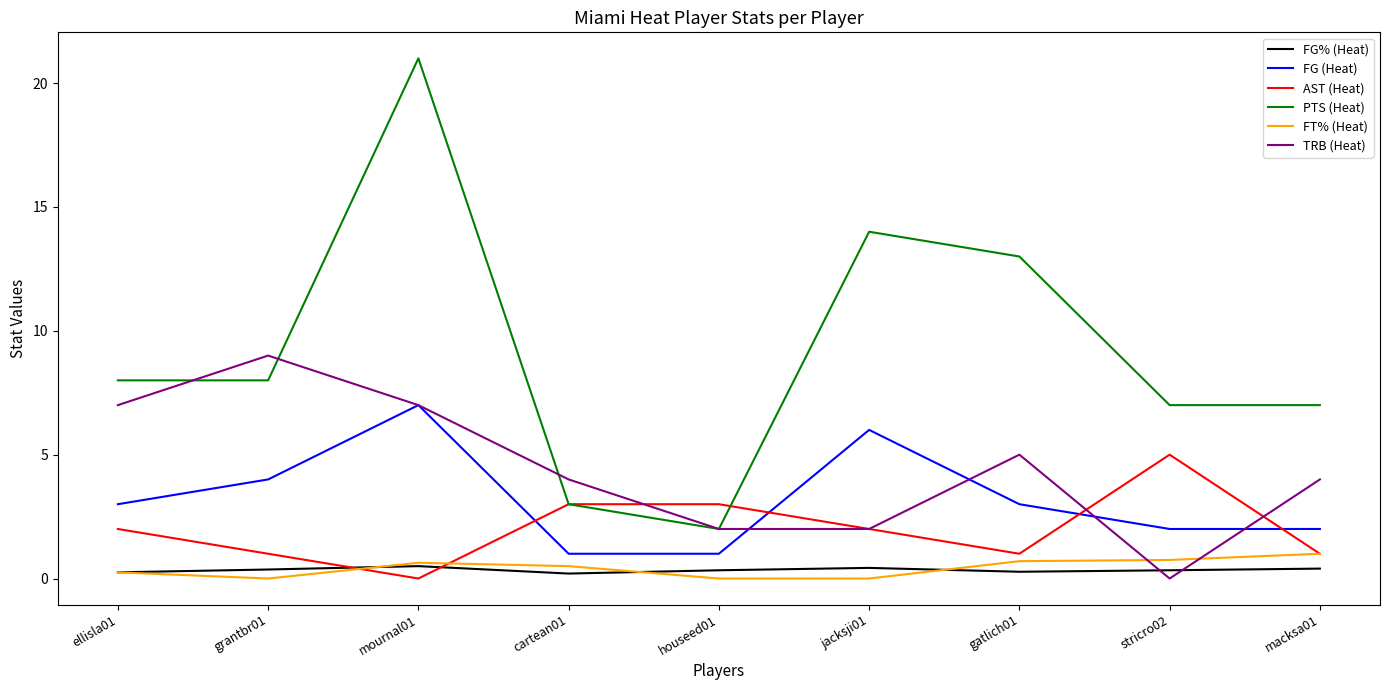

True or false: PTS (Heat) and FT% (Heat) cross at least once.

False